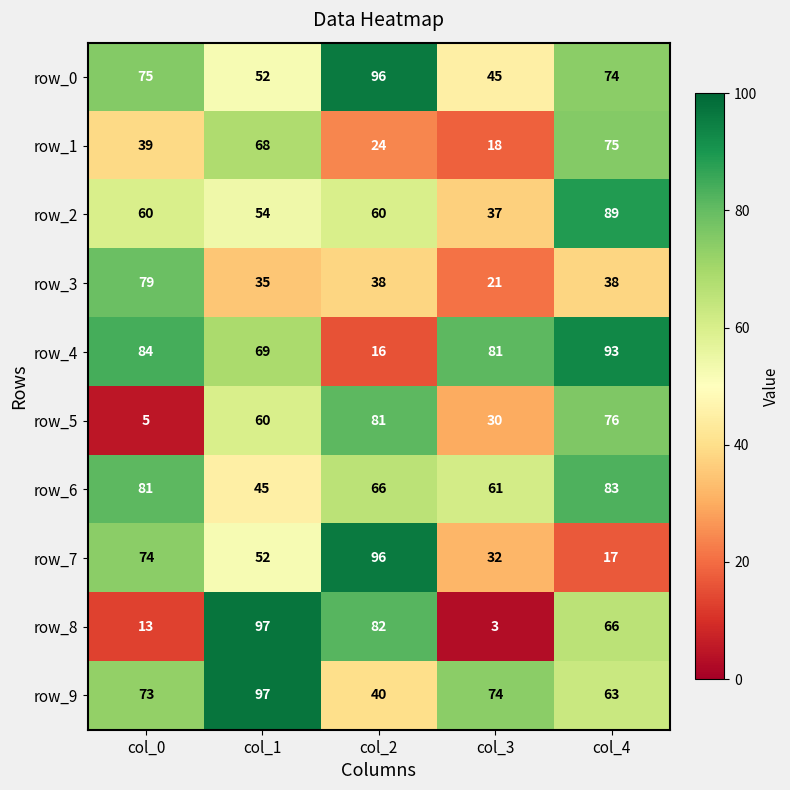

At how many categories does at least one series exceed 30?

5